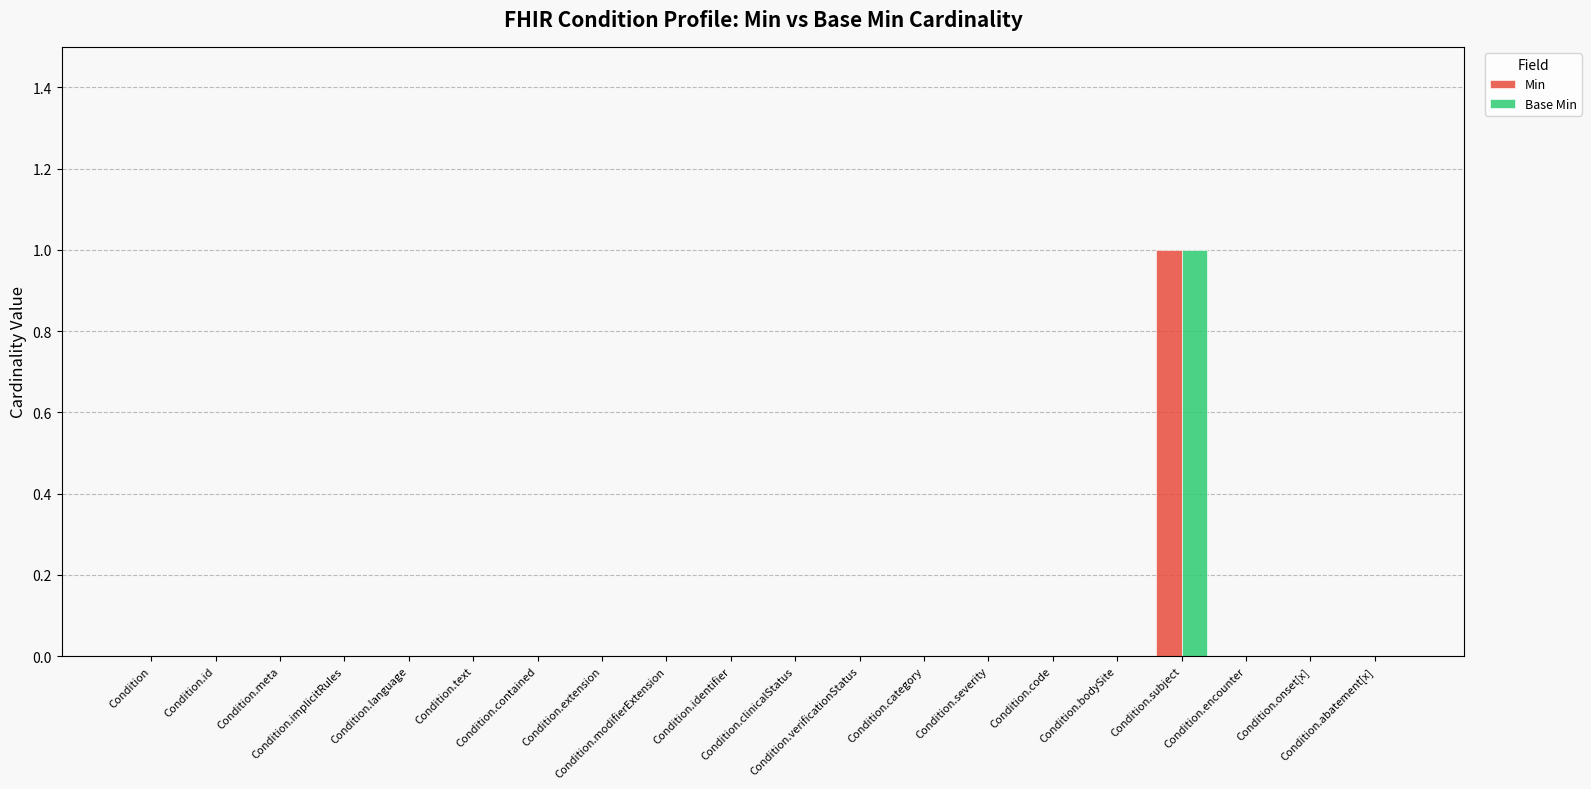

At which category is the sum across all series the highest?

Condition.subject